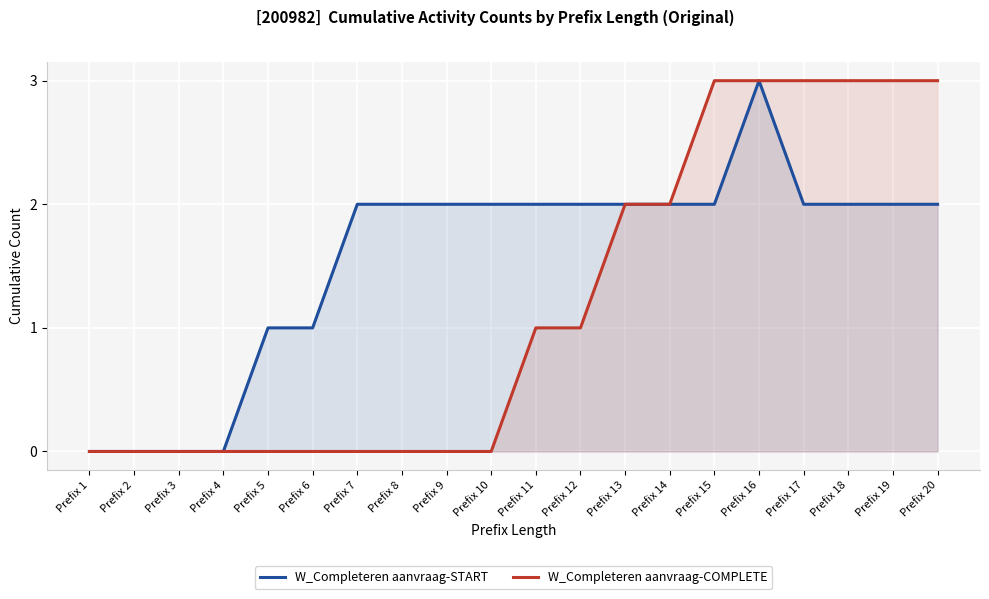

The W_Completeren aanvraag-COMPLETE series shows 1 at Prefix 5. True or false?

False